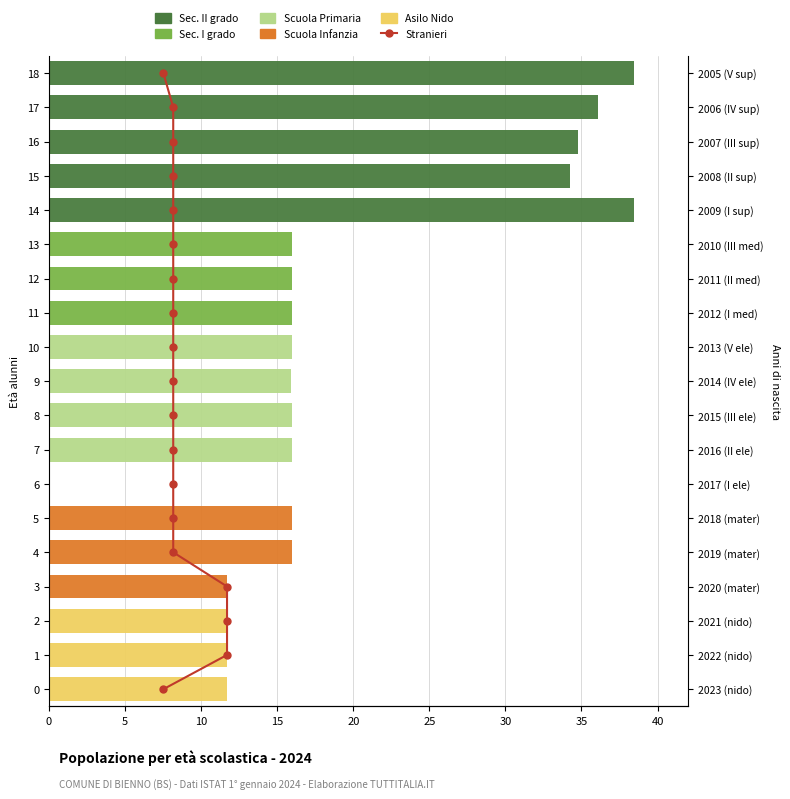

What is the greatest value displayed?

38.5